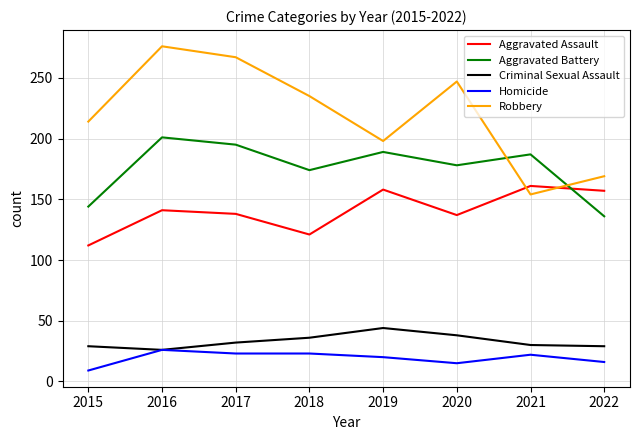

Read the Robbery value at 2017, to the nearest 5.

265